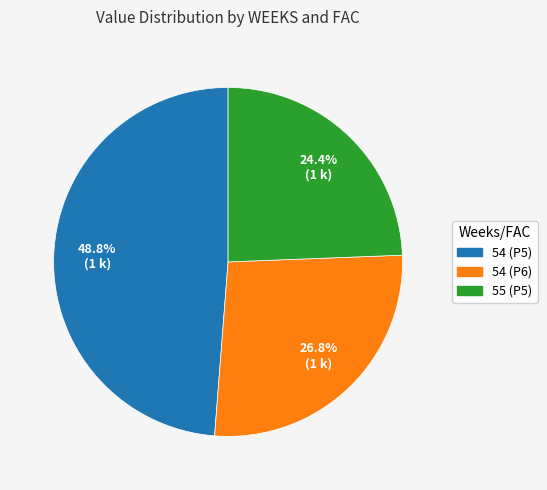

Does 55 (P5) account for over 50% of the chart?

No